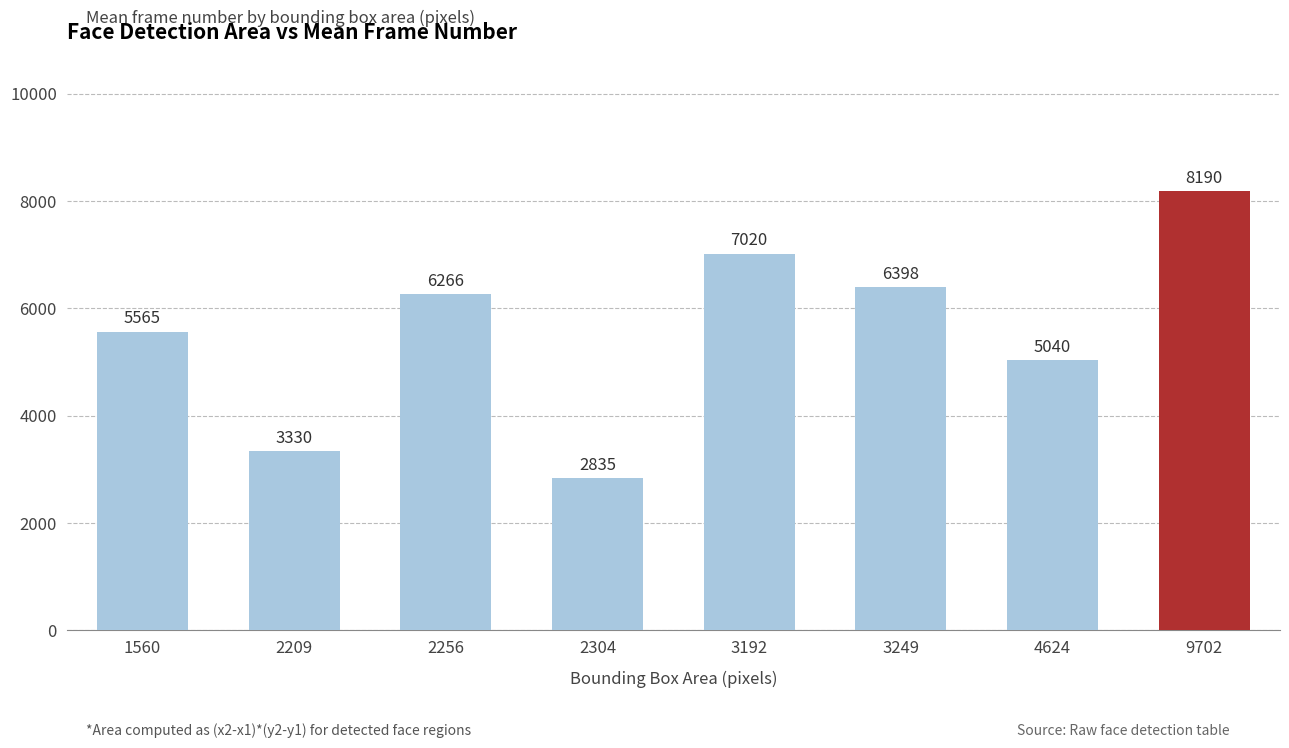

List the labels in order of value, largest first.

9702, 3192, 3249, 2256, 1560, 4624, 2209, 2304